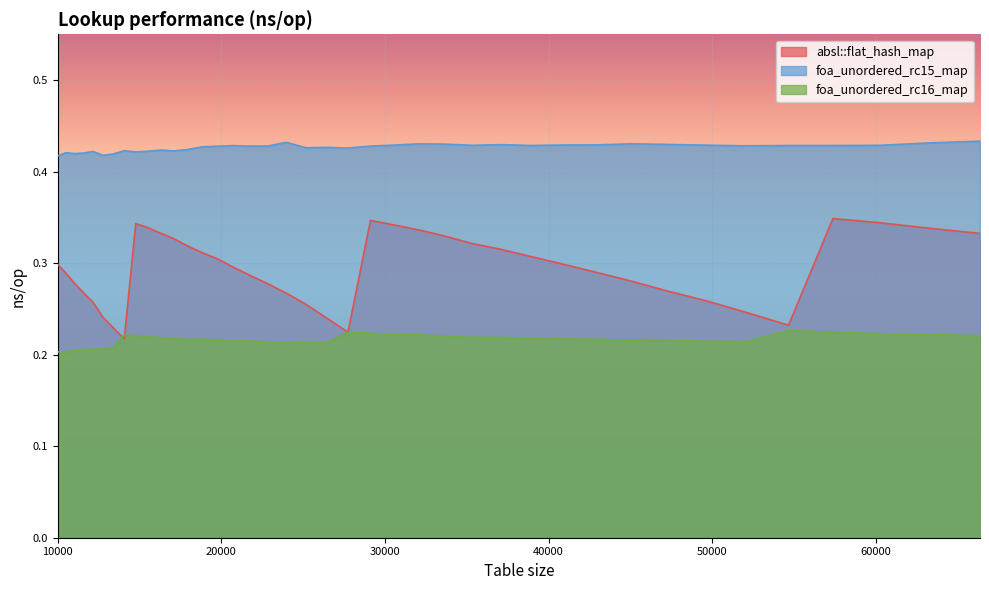

True or false: absl::flat_hash_map and foa_unordered_rc15_map cross at least once.

False